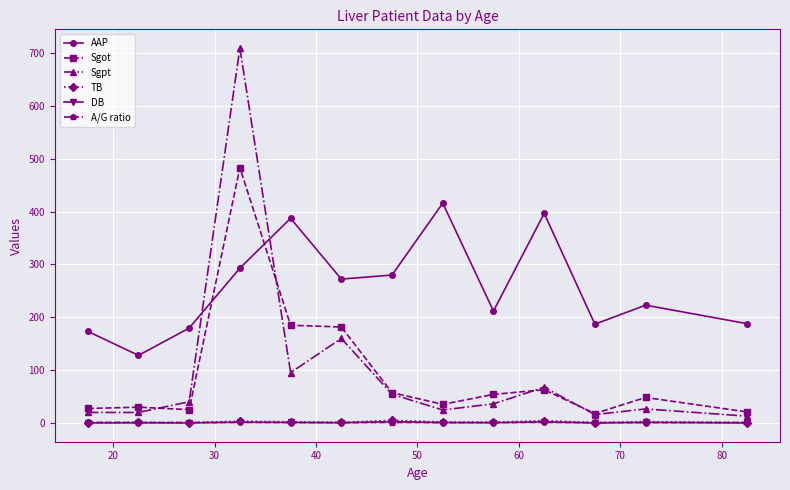

What is the maximum value for TB?

5.0